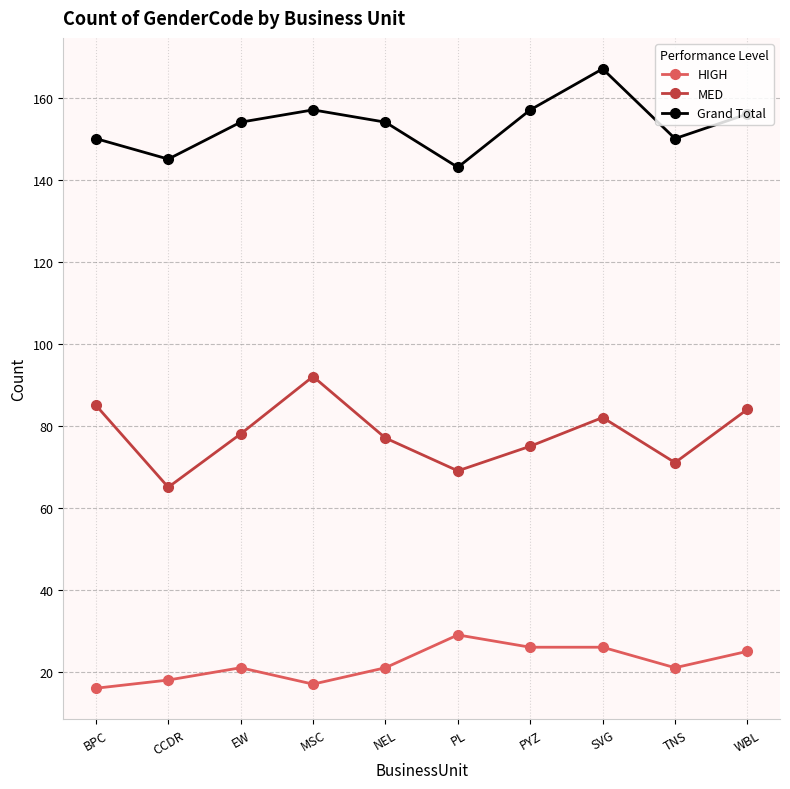

How many interior local valleys does the Grand Total series have?

3